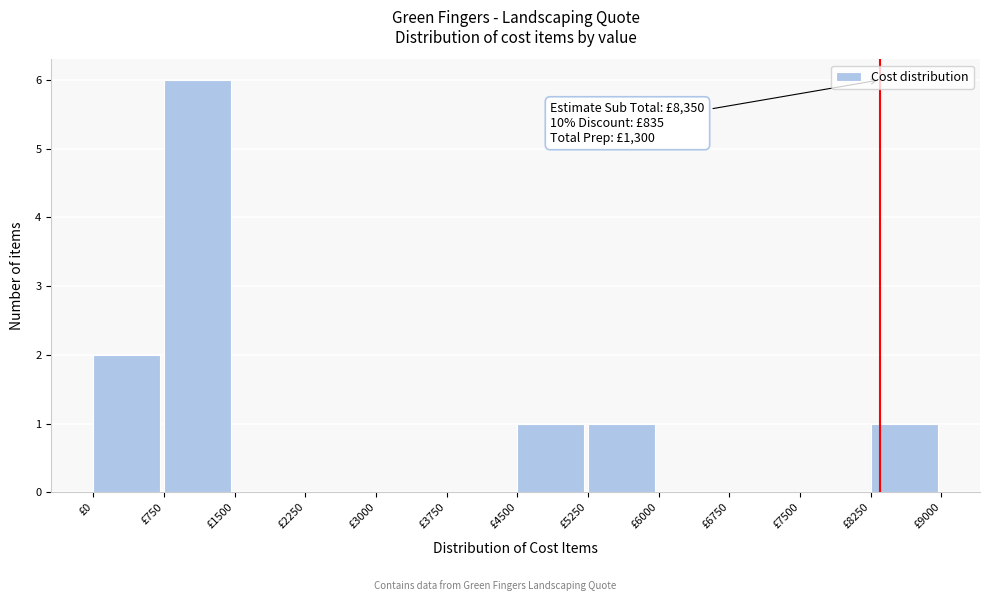

Over which range of the x-axis is the bar tallest?

750 to 1500